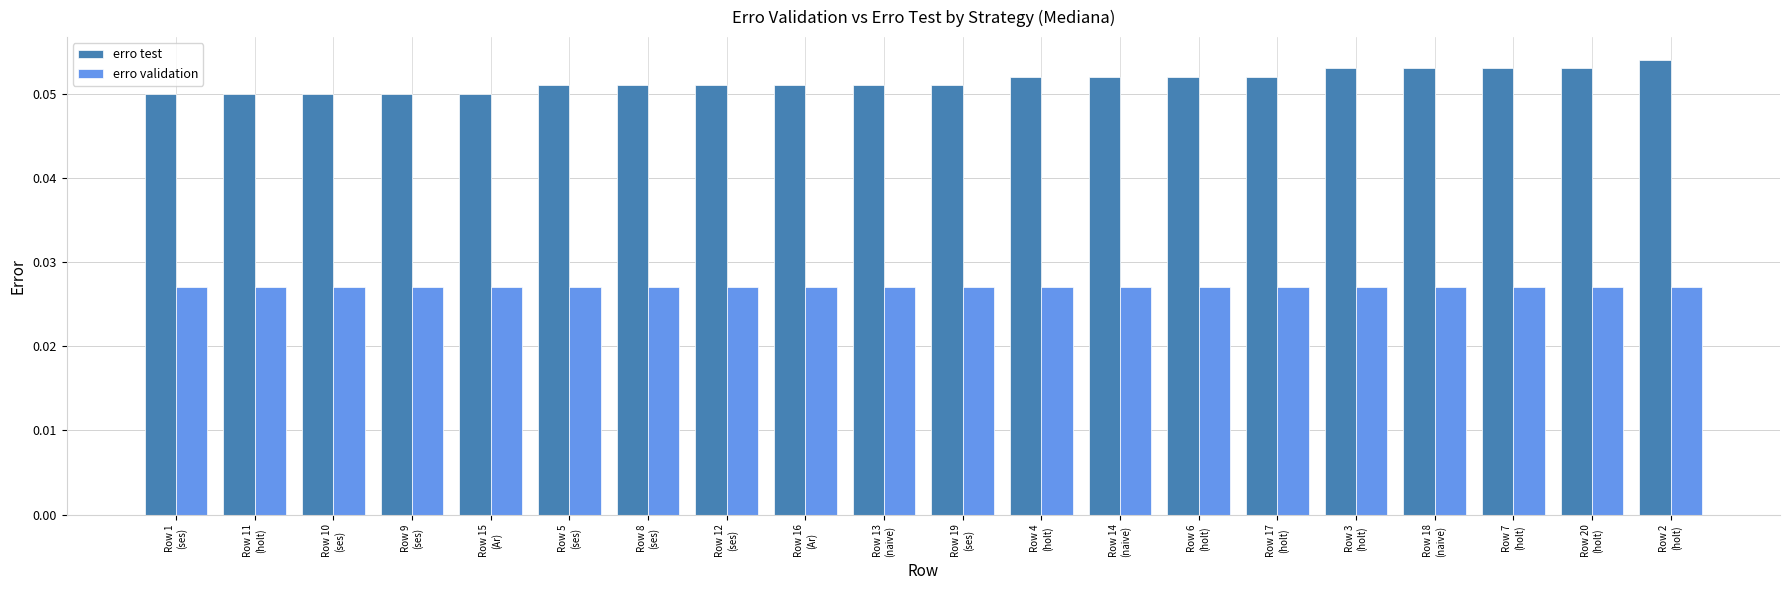

Does the chart contain any negative values?

No